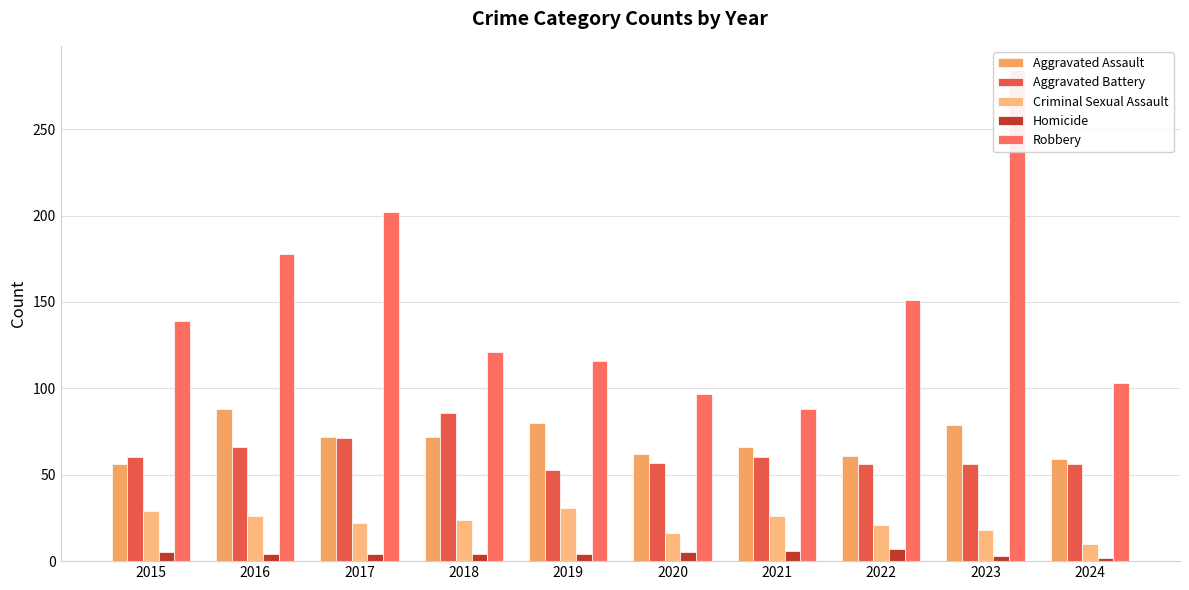

What are all the series names shown in the legend?

Aggravated Assault, Aggravated Battery, Criminal Sexual Assault, Homicide, Robbery